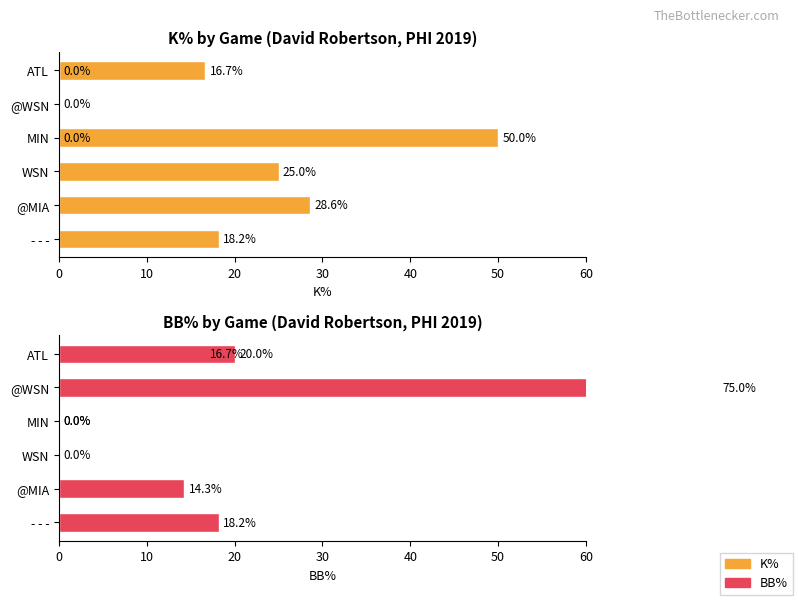

Which series changed the most between 20 and 40?

K%